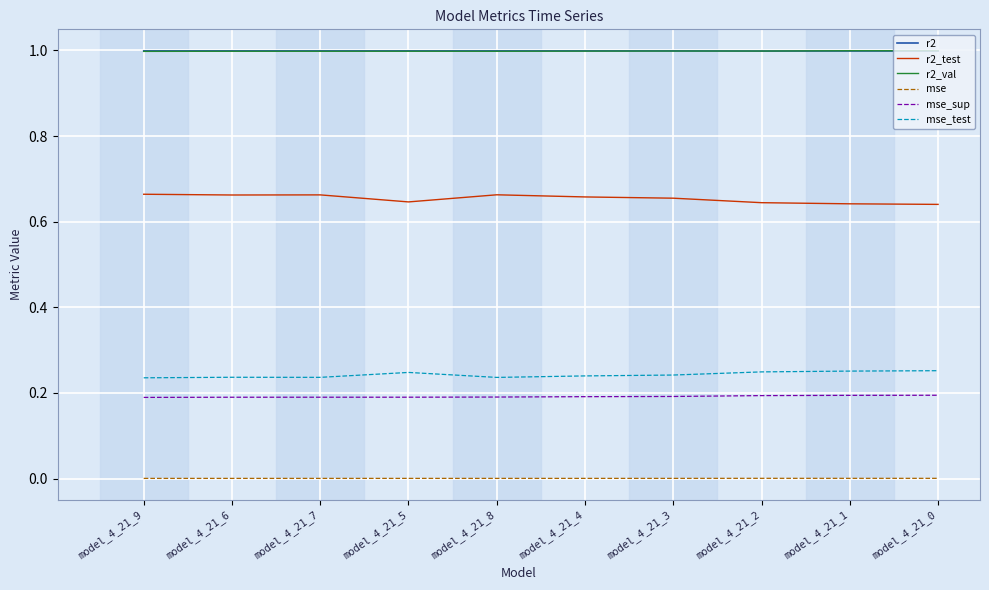

The r2 series shows 0.6 at model_4_21_2. True or false?

False